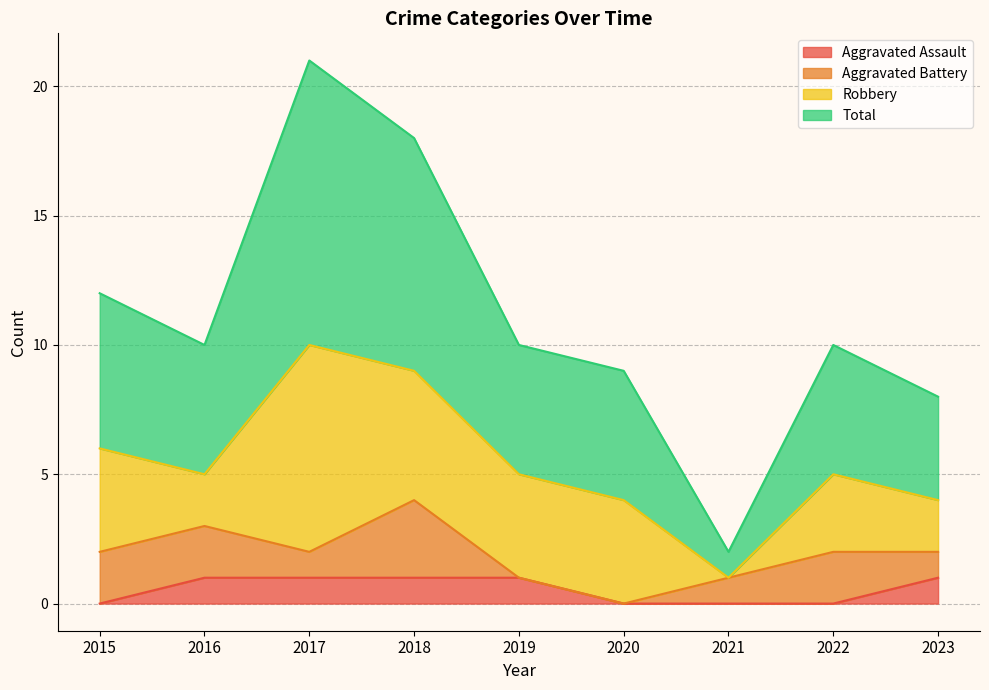

True or false: Aggravated Assault has a value of 0 at 2020.

True